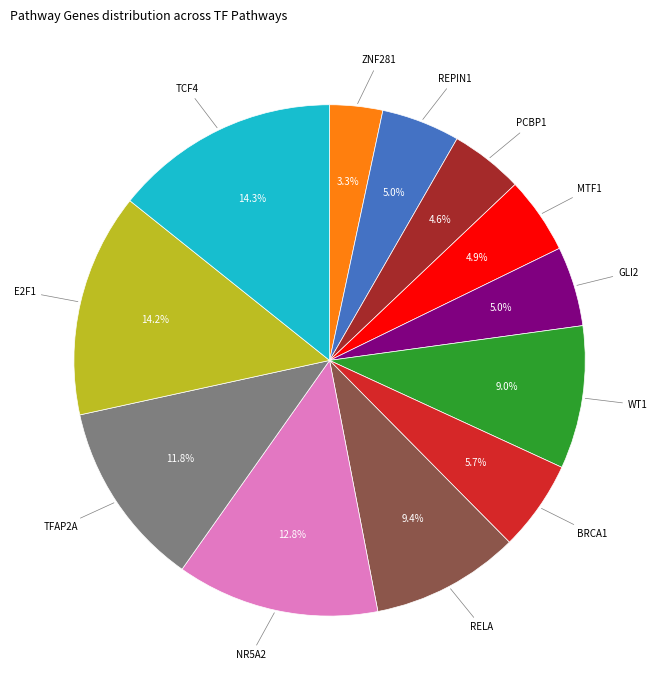

Does WT1 account for over 50% of the chart?

No